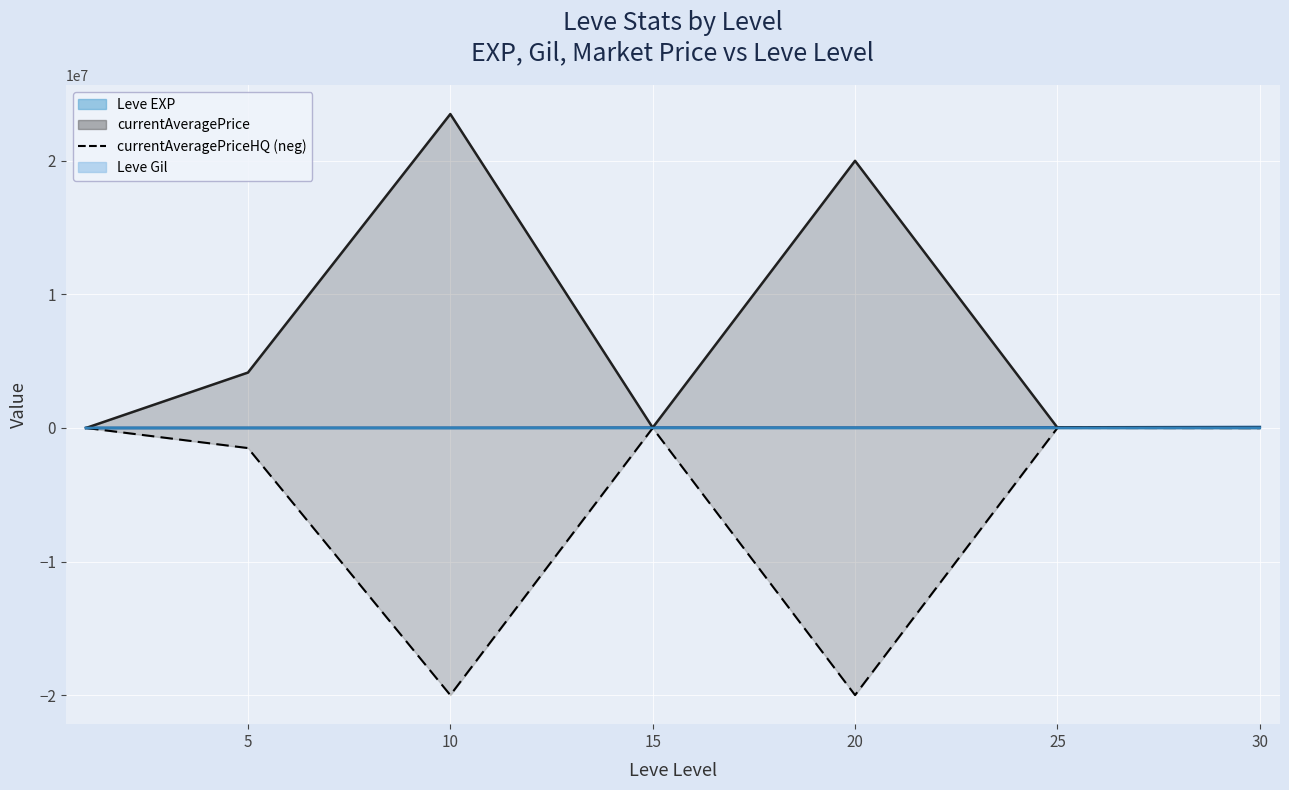

Reading left to right, what are all the values shown in this chart?

Leve EXP: 630.0	3600.0	9990.0	24790.0	21600.0	36390.0	67730.0
Leve Gil: 113.0	139.0	293.0	529.0	292.0	485.0	463.0
currentAveragePrice: 548.5	4147357.2	23500000.0	26333.3	20000000.0	30000.0	11490.0
currentAveragePriceHQ: -175.0	-1505249.9	-20000000.0	-5000.0	-20000000.0	-0.0	-11500.0